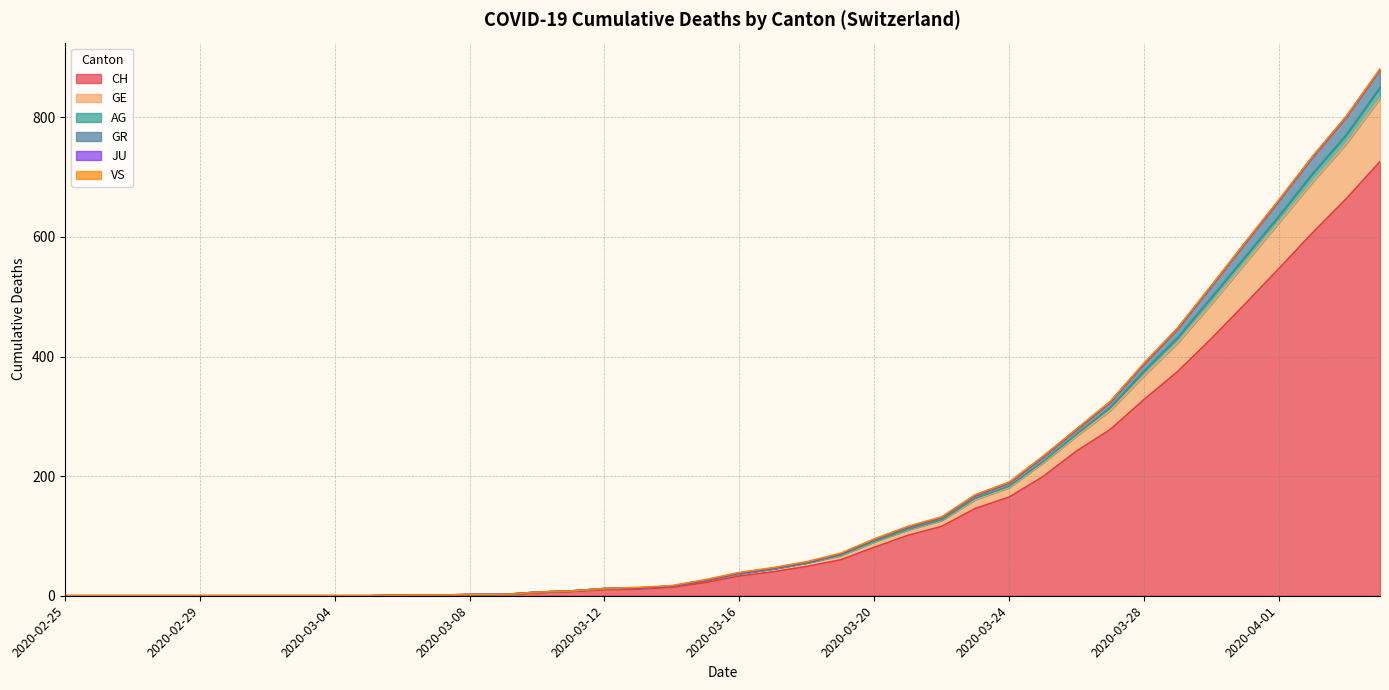

True or false: GR and CH intersect in this chart.

False